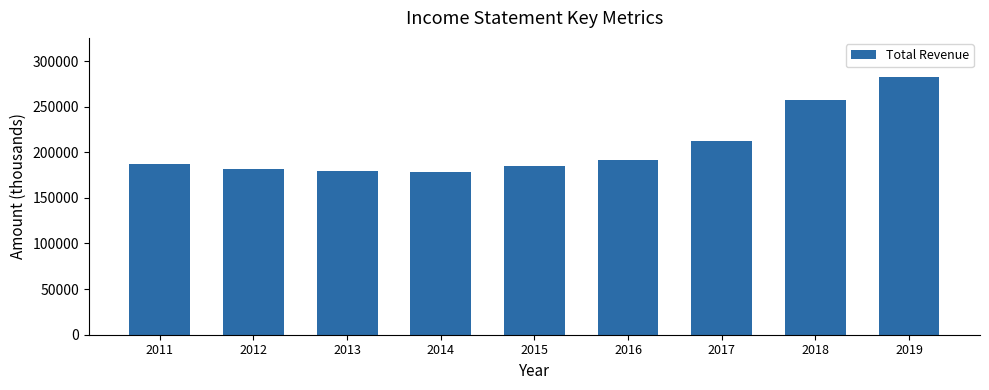

What is the maximum value shown in the chart?

282900